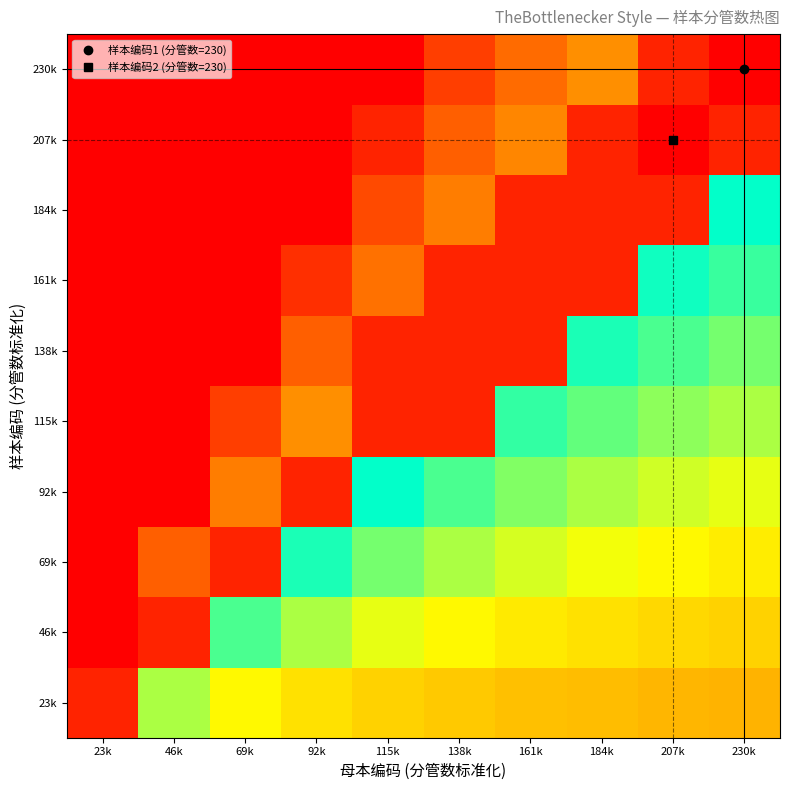

Reading right to left, list all the values displayed in this chart.

23k: 230k=0.2	207k=0.2	184k=0.2	161k=0.3	138k=0.3	115k=0.3	92k=0.3	69k=0.3	46k=0.4	23k=0.9
46k: 230k=0.3	207k=0.3	184k=0.3	161k=0.3	138k=0.3	115k=0.3	92k=0.4	69k=0.4	46k=0.9	23k=1.0
69k: 230k=0.3	207k=0.3	184k=0.3	161k=0.4	138k=0.4	115k=0.4	92k=0.5	69k=0.9	46k=0.9	23k=1.0
92k: 230k=0.3	207k=0.4	184k=0.4	161k=0.4	138k=0.4	115k=0.5	92k=0.9	69k=0.8	46k=1.0	23k=1.0
115k: 230k=0.4	207k=0.4	184k=0.4	161k=0.5	138k=0.9	115k=0.9	92k=0.8	69k=0.9	46k=1.0	23k=1.0
138k: 230k=0.4	207k=0.4	184k=0.5	161k=0.9	138k=0.9	115k=0.9	92k=0.9	69k=1.0	46k=1.0	23k=1.0
161k: 230k=0.5	207k=0.5	184k=0.9	161k=0.9	138k=0.9	115k=0.8	92k=0.9	69k=1.0	46k=1.0	23k=1.0
184k: 230k=0.5	207k=0.9	184k=0.9	161k=0.9	138k=0.8	115k=0.9	92k=1.0	69k=1.0	46k=1.0	23k=1.0
207k: 230k=0.9	207k=1.0	184k=0.9	161k=0.8	138k=0.9	115k=0.9	92k=1.0	69k=1.0	46k=1.0	23k=1.0
230k: 230k=1.0	207k=0.9	184k=0.8	161k=0.9	138k=0.9	115k=1.0	92k=1.0	69k=1.0	46k=1.0	23k=1.0